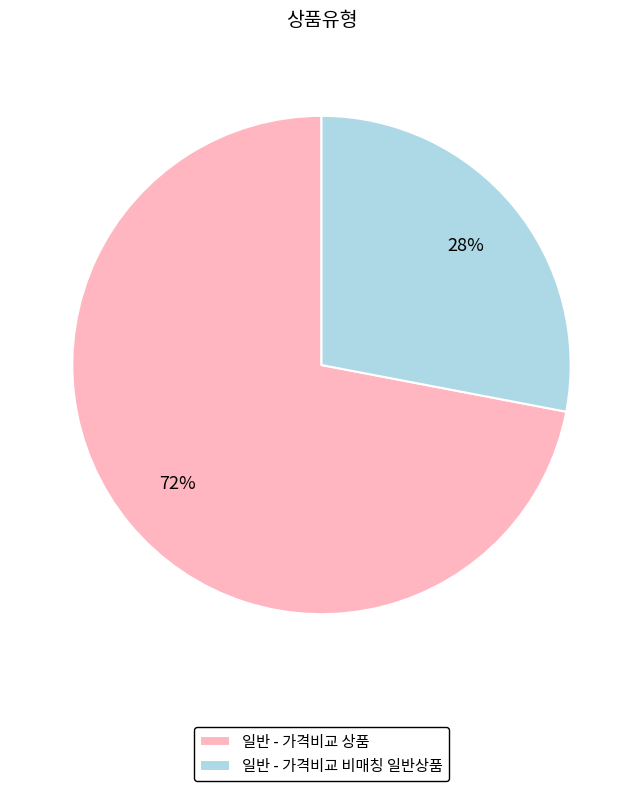

What is the ratio of the value at 일반 - 가격비교 상품 to the value at 일반 - 가격비교 비매칭 일반상품?

2.6